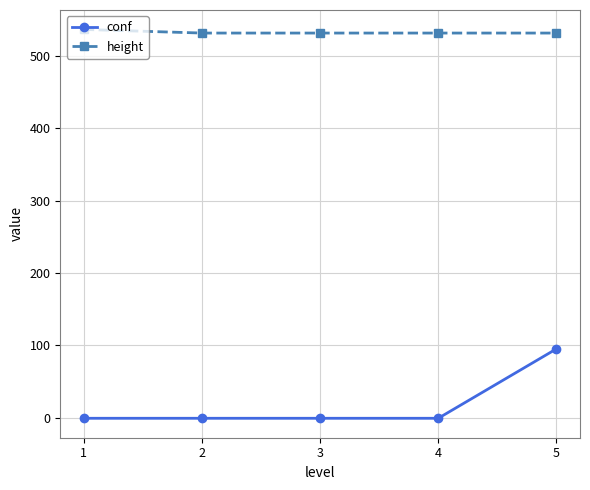

True or false: conf and height intersect in this chart.

False